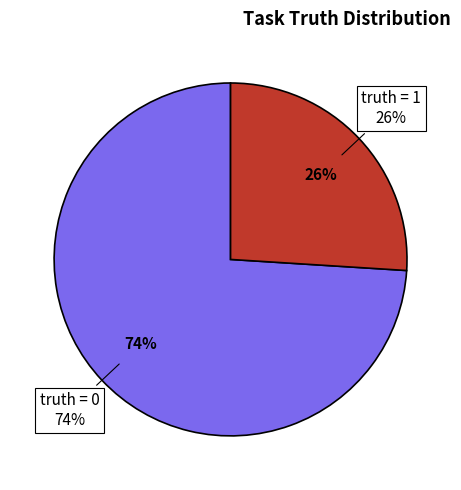

Which slice is the largest?

truth = 0